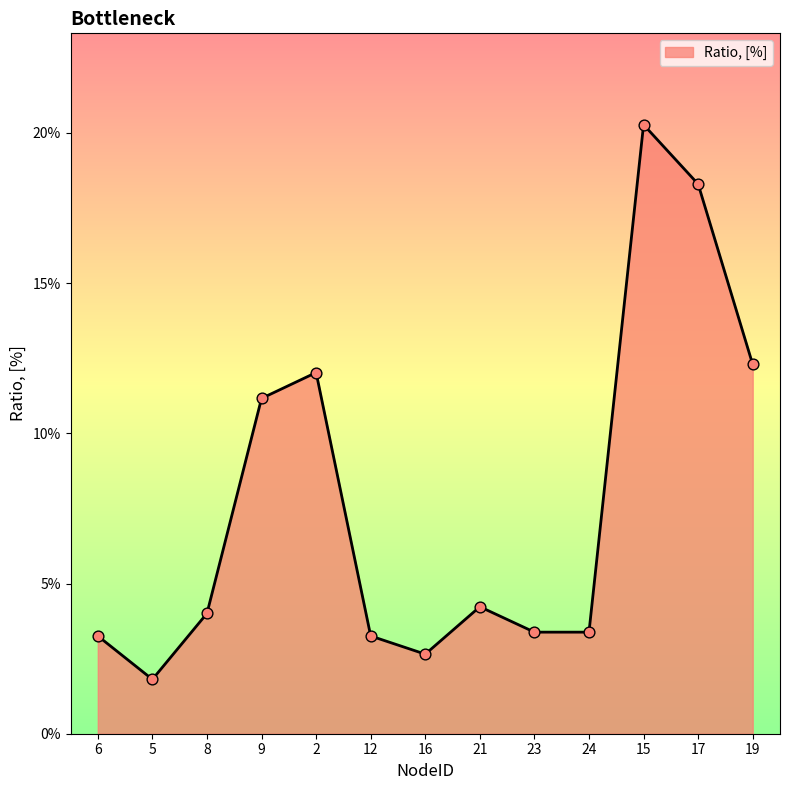

Which has a higher value, 16 or 12?

12